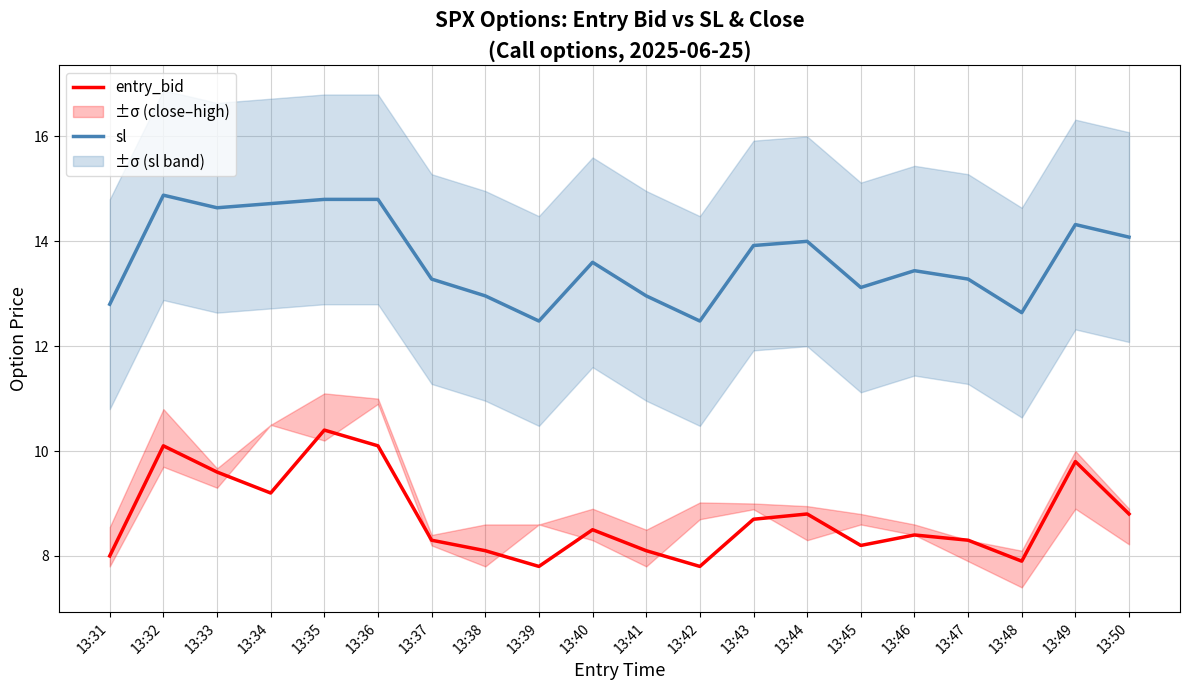

The value of sl at 13:44 is 14.0. True or false?

True